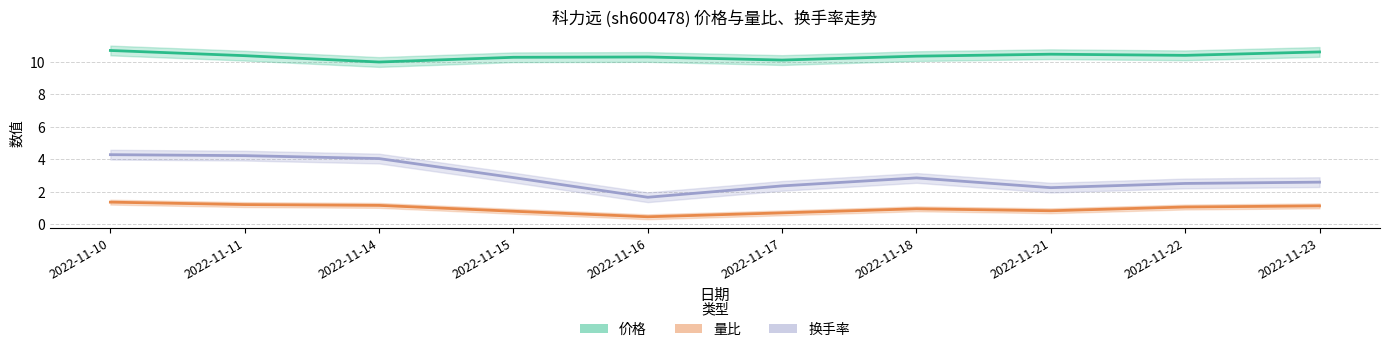

What is the value of the 量比 point at the 1st from the left?

1.4